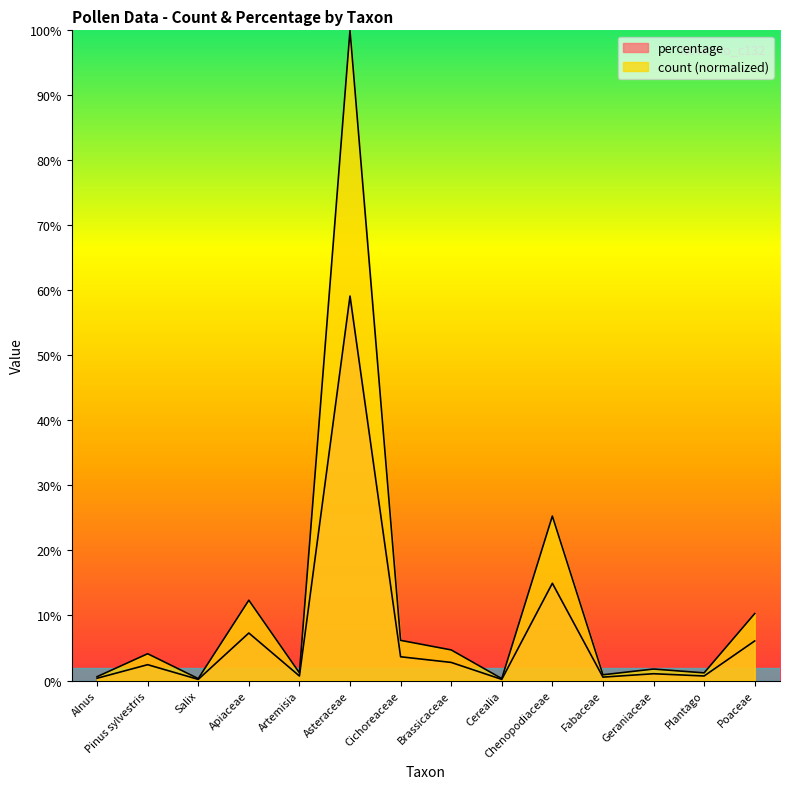

What is the label of the 12th point from the left?

Geraniaceae